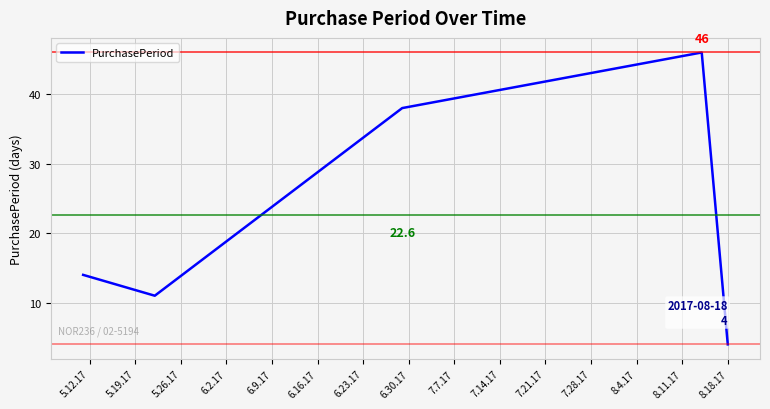

What is the maximum value shown in the chart?

46